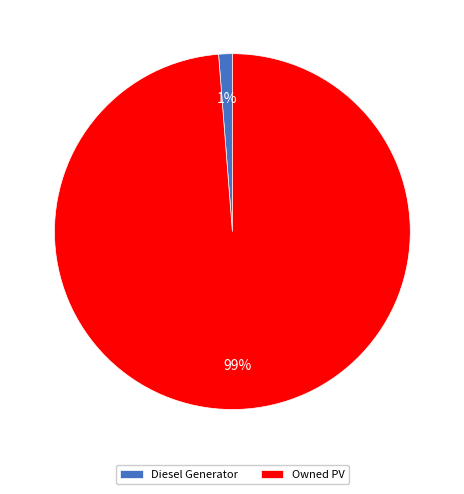

What percentage is the Diesel Generator slice, to the nearest percent?

1%